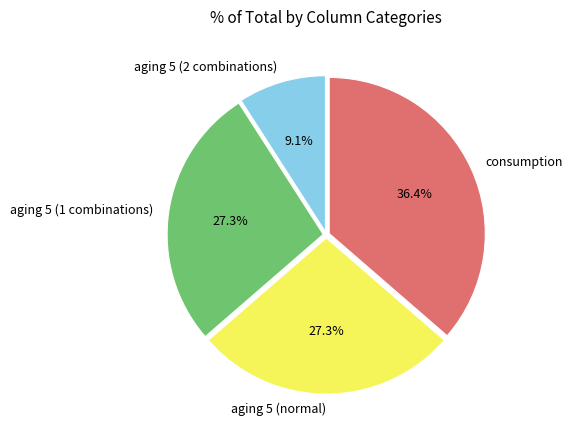

How many segments does this pie chart have?

4